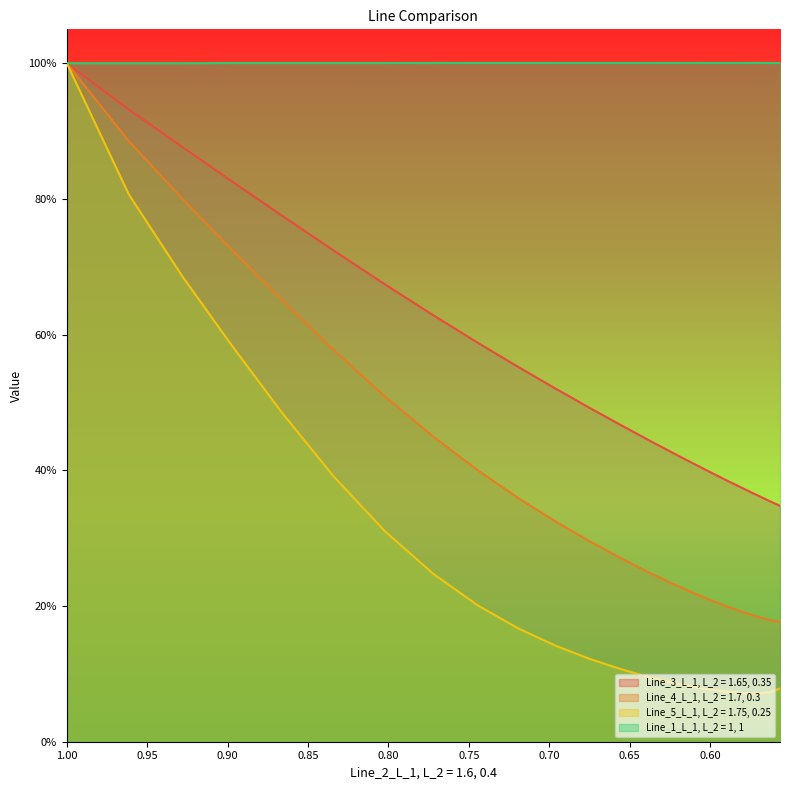

True or false: Line_5_L_1, L_2 = 1.75, 0.25 and Line_1_L_1, L_2 = 1, 1 cross at least once.

False